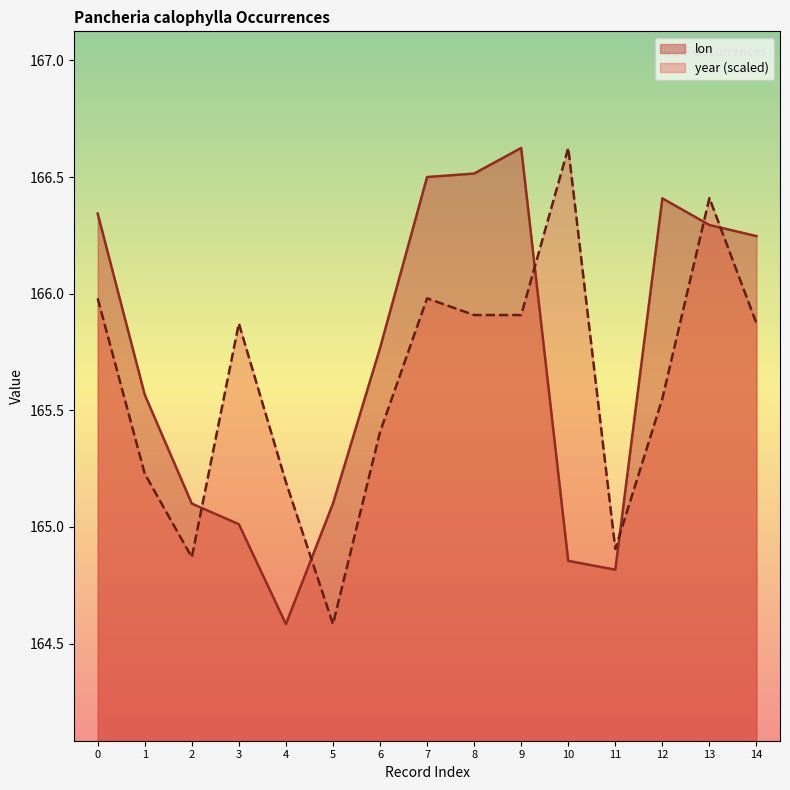

What is the sum of all year values?

2484.3